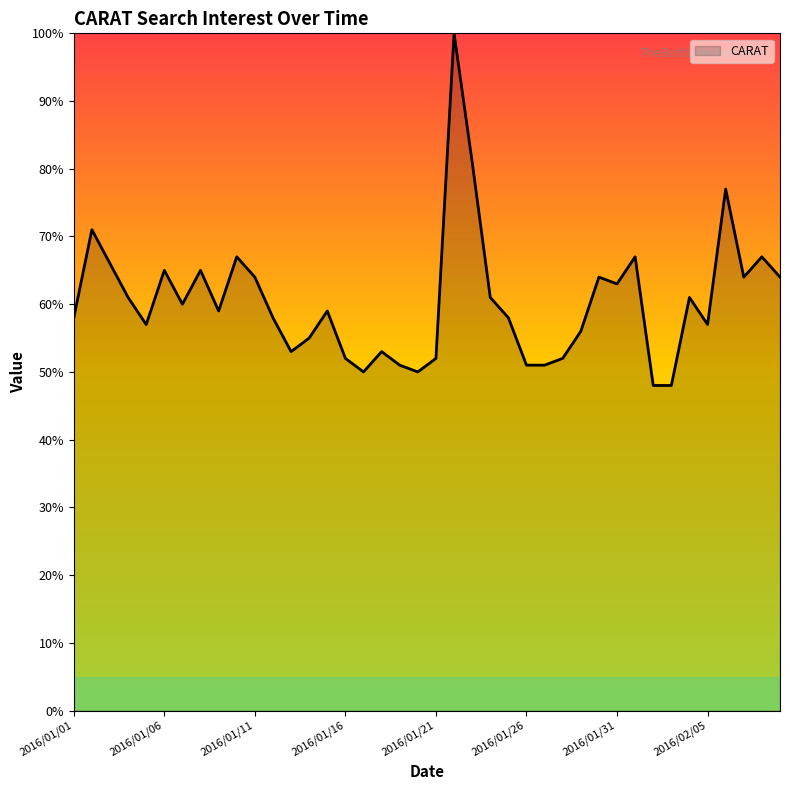

How many lines are shown in the chart?

1